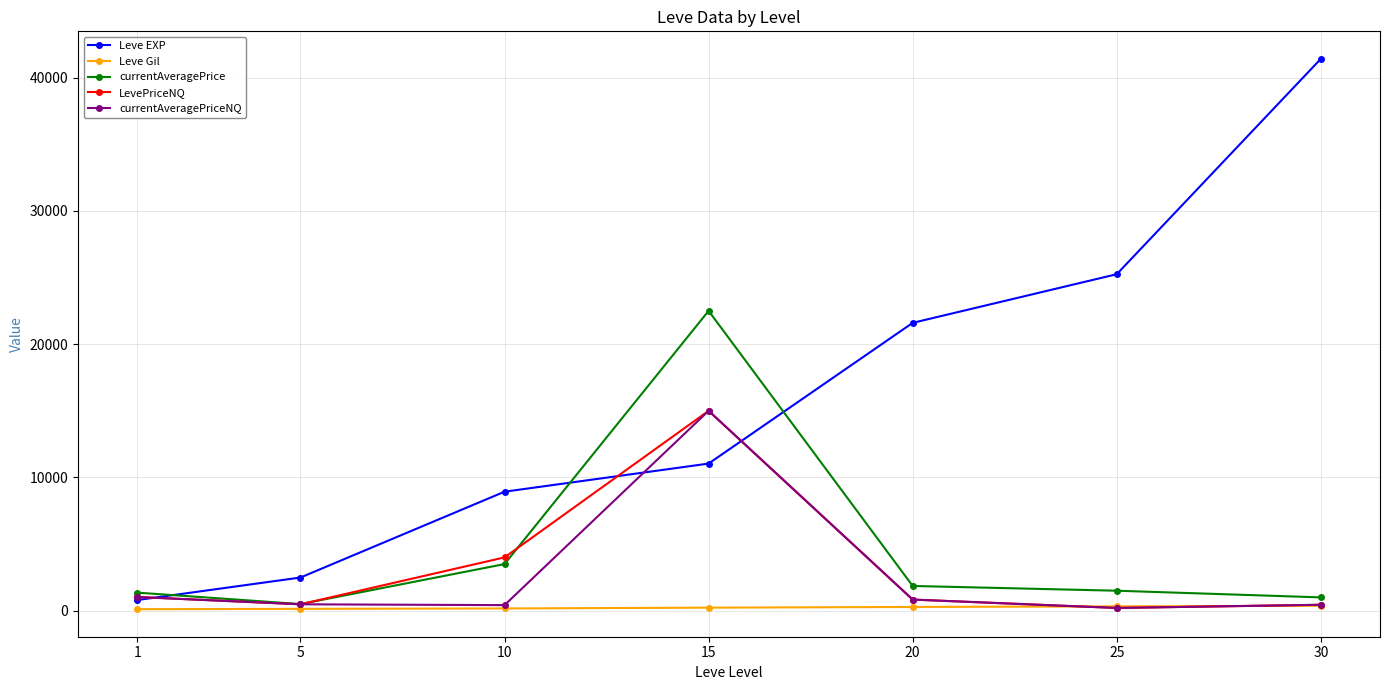

At which category does LevePriceNQ reach its first local peak?

15